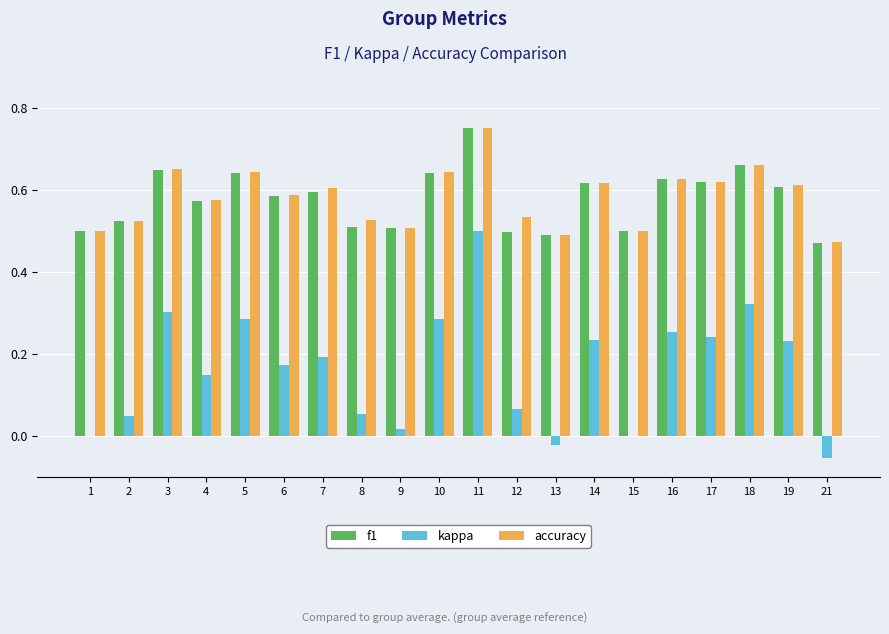

The value of kappa at 11 is 0.7. True or false?

False